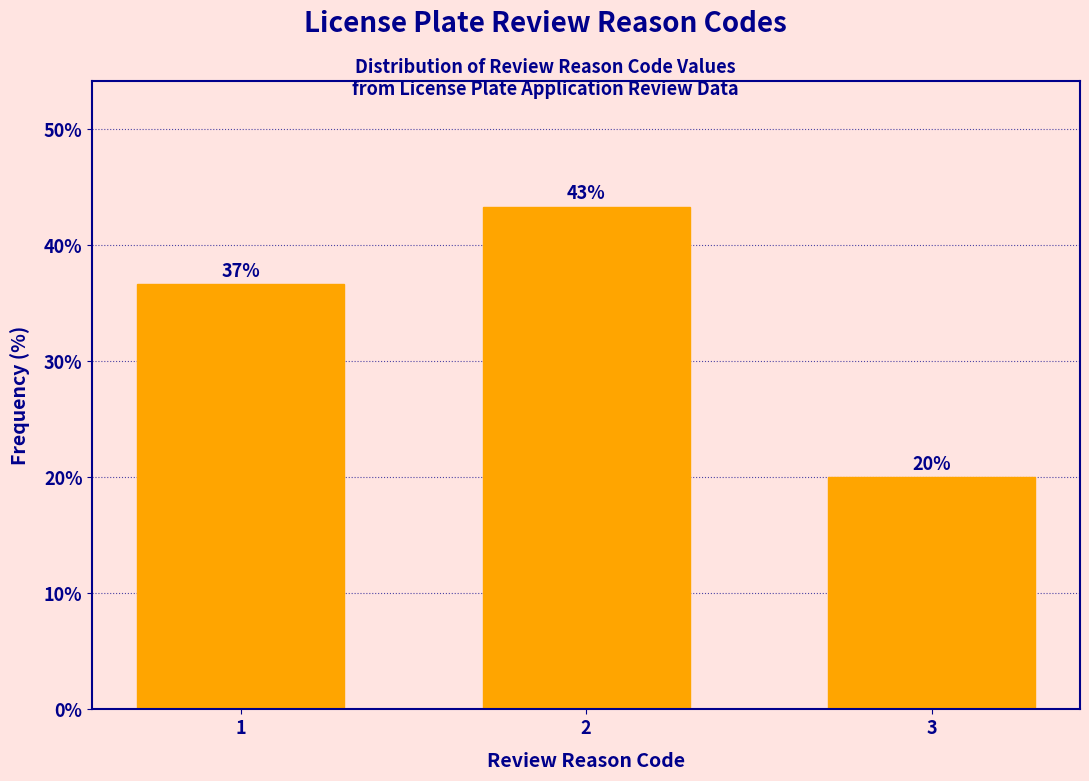

Does the chart contain any negative values?

No